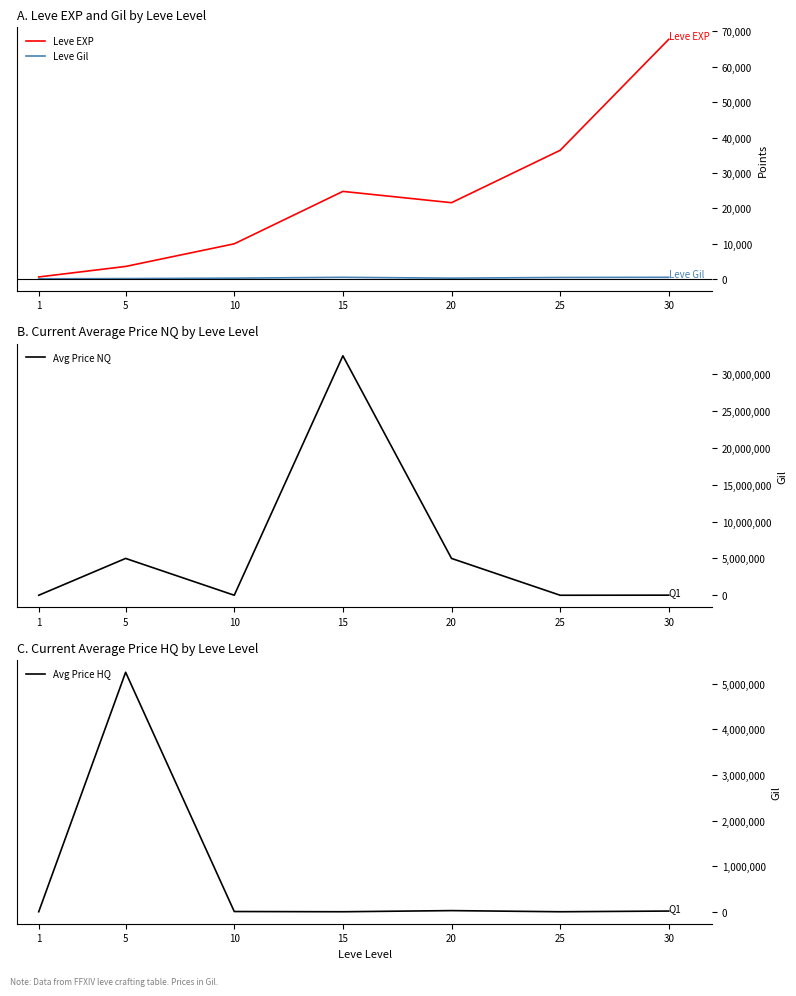

Reading right to left, extract all data points from this chart.

Leve EXP: 30=67730	25=36390	20=21600	15=24790	10=9990	5=3600	1=630
Leve Gil: 30=532	25=485	20=292	15=529	10=293	5=170	1=116
Avg Price NQ: 30=15130	25=2158	20=5000000	15=32500000	10=2500	5=5000000	1=185
Avg Price HQ: 30=15130	25=0	20=25000	15=0	10=5000	5=5250000	1=336